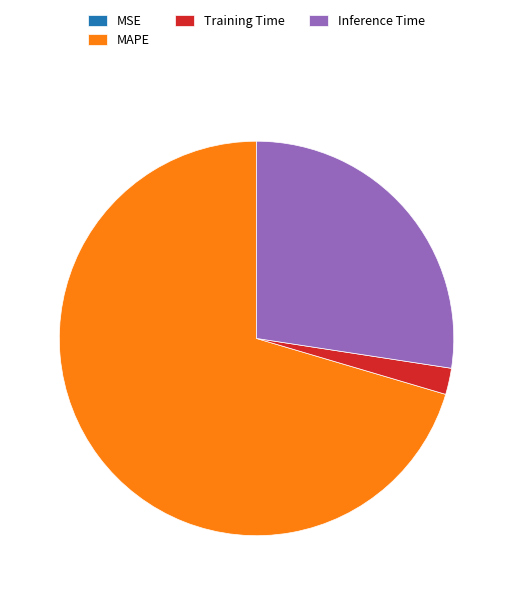

Does MAPE represent more than half of the total?

Yes